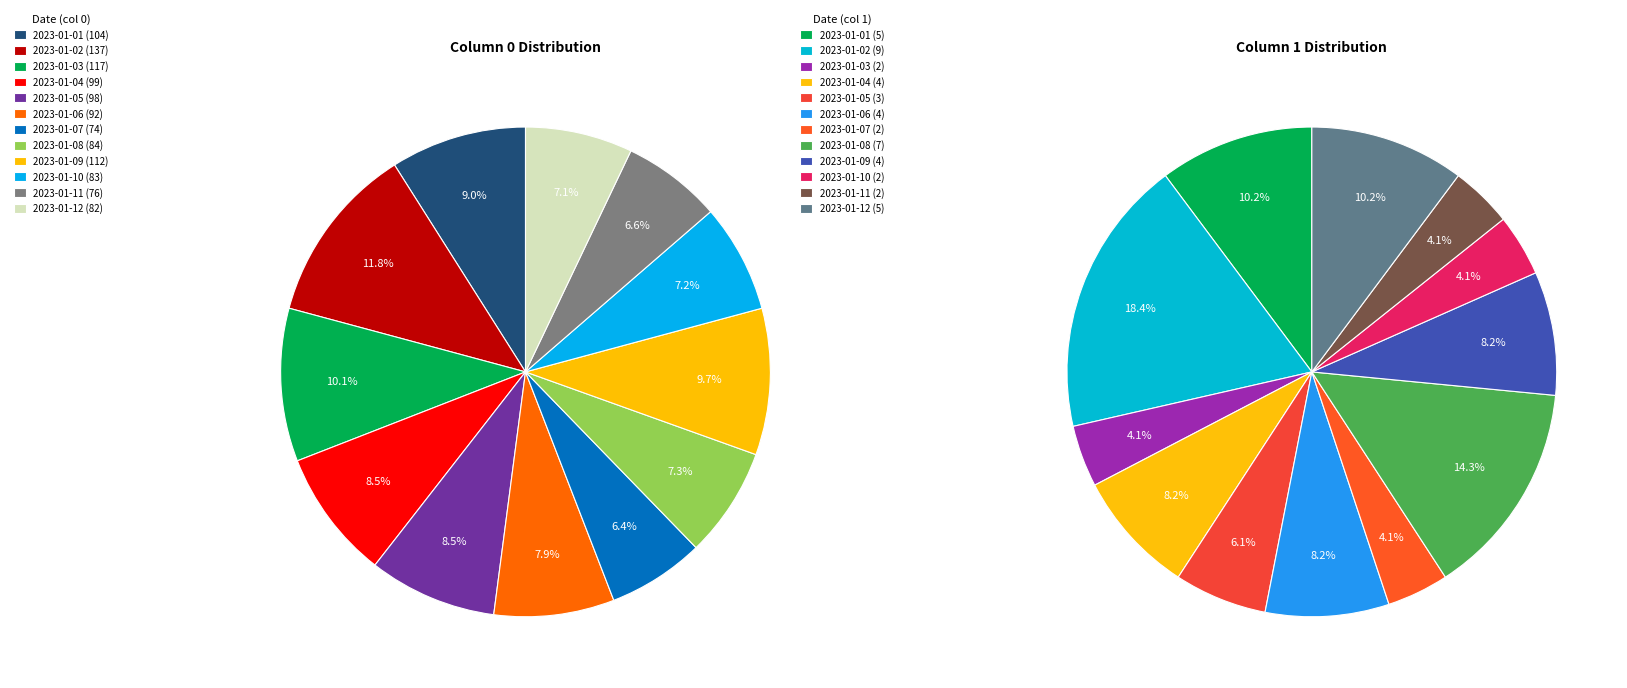

Count the number of slices in the pie.

12